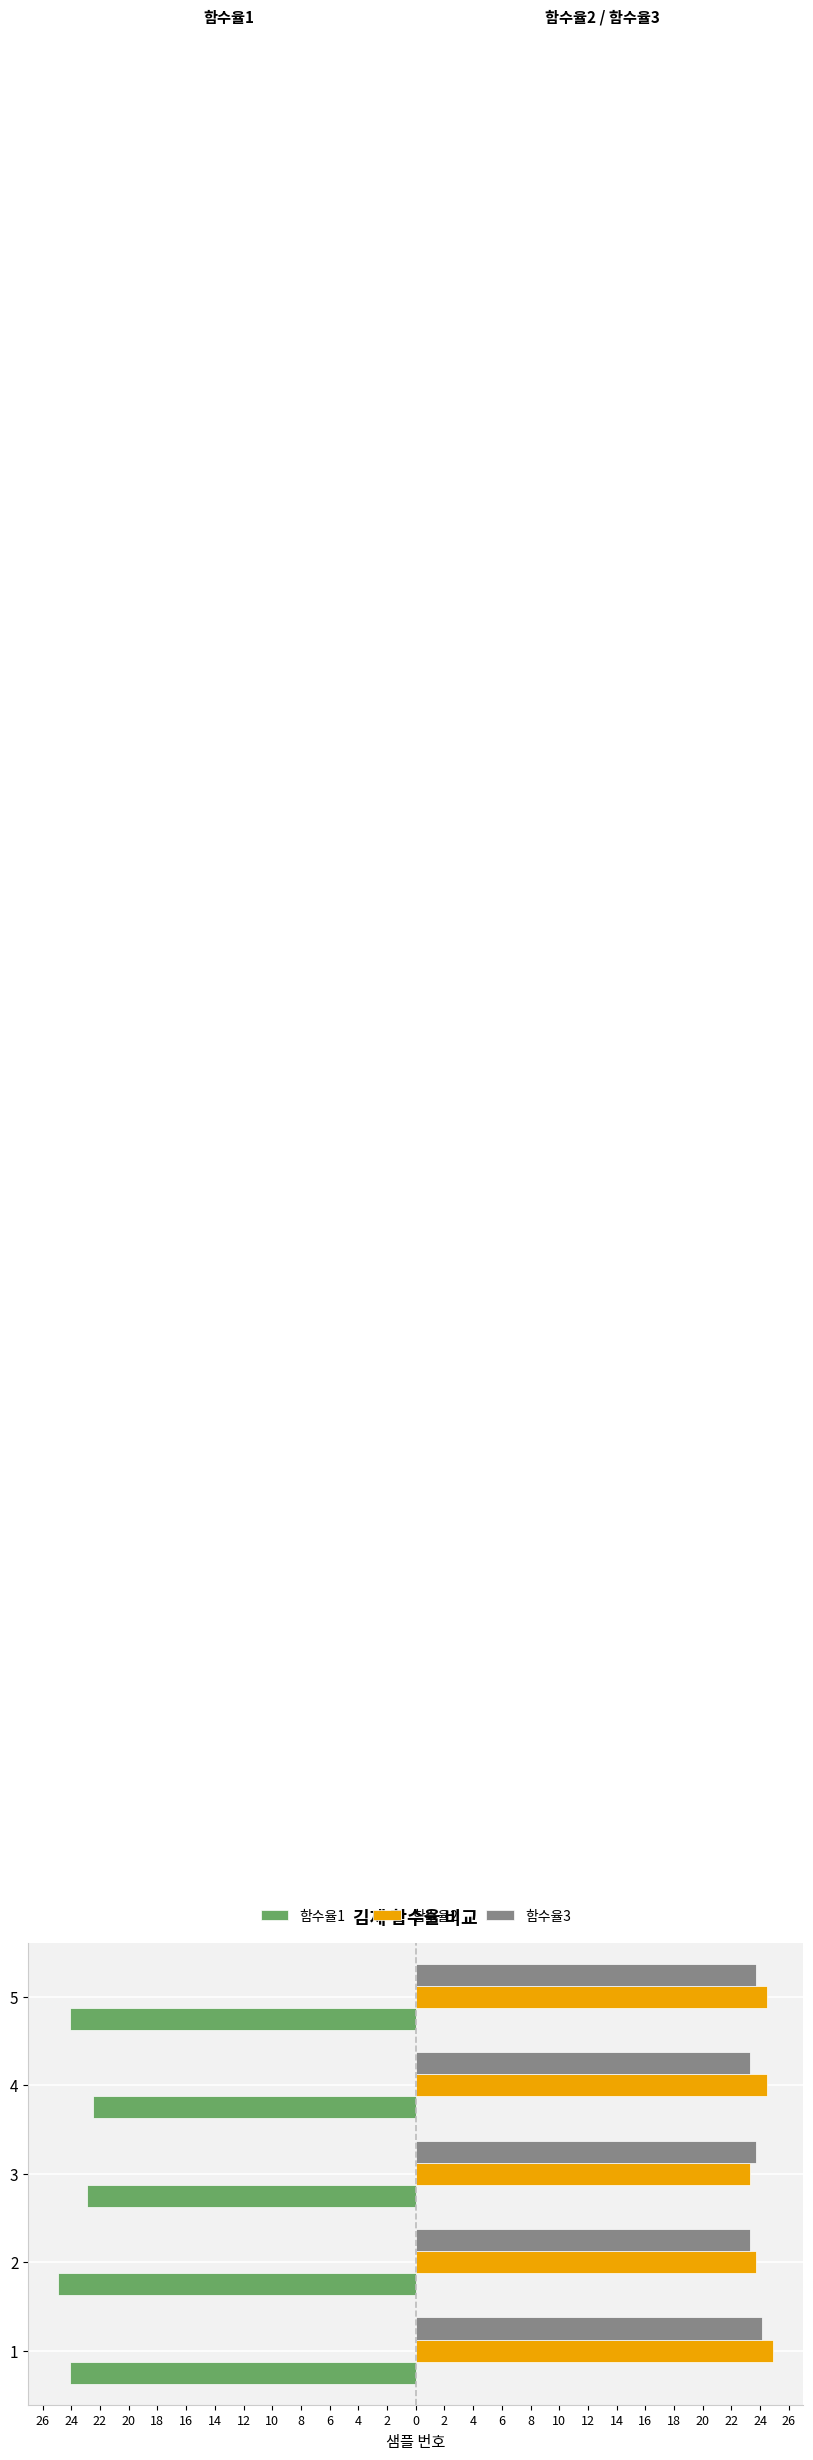

What are all the series names shown in the legend?

함수율1, 함수율2, 함수율3